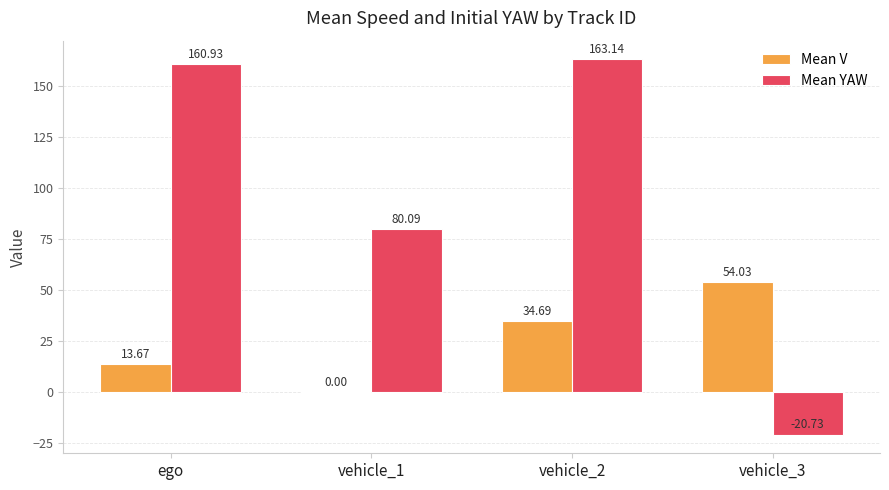

Reading left to right, list all the values displayed in this chart.

Mean V: ego=13.7	vehicle_1=0.0	vehicle_2=34.7	vehicle_3=54.0
Mean YAW: ego=160.9	vehicle_1=80.1	vehicle_2=163.1	vehicle_3=-20.7